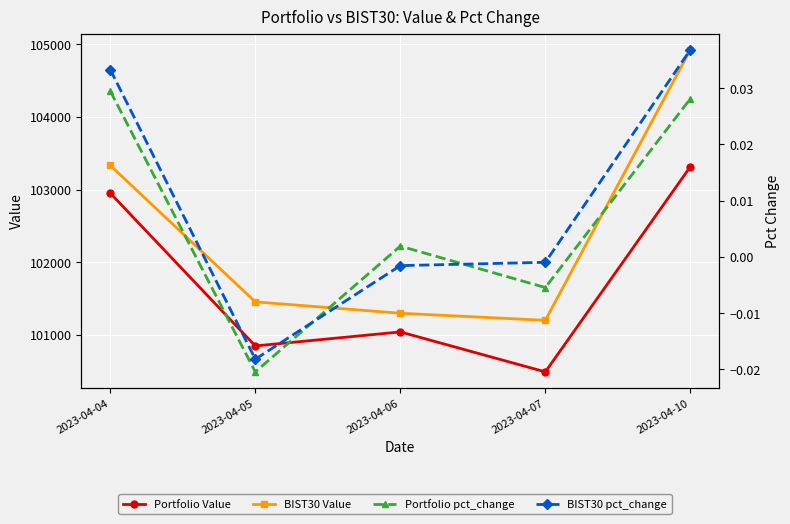

Where is the first local minimum for Portfolio pct_change?

2023-04-05